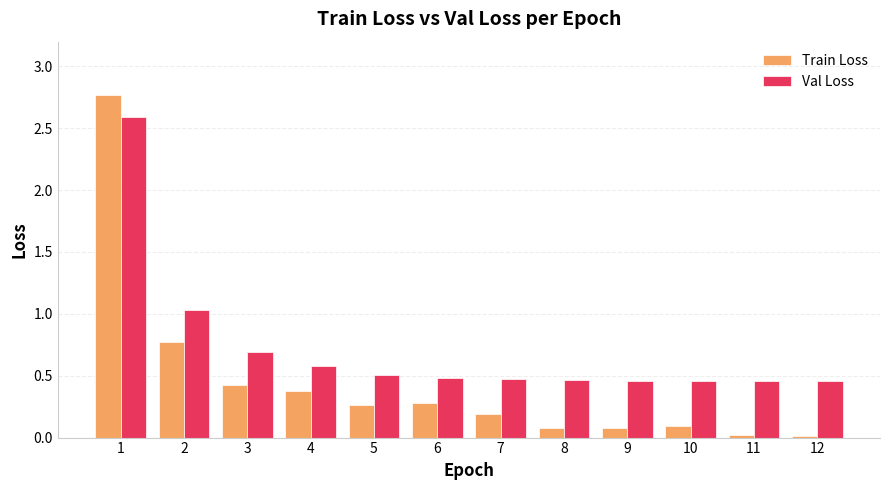

What are all the series names shown in the legend?

Train Loss, Val Loss